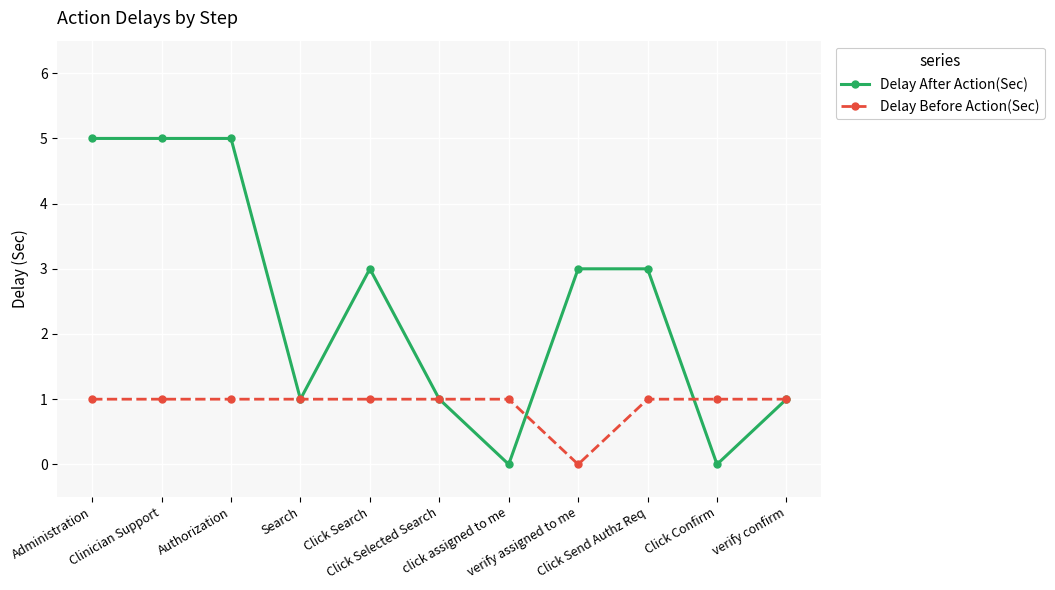

At how many categories does at least one series exceed 2?

6